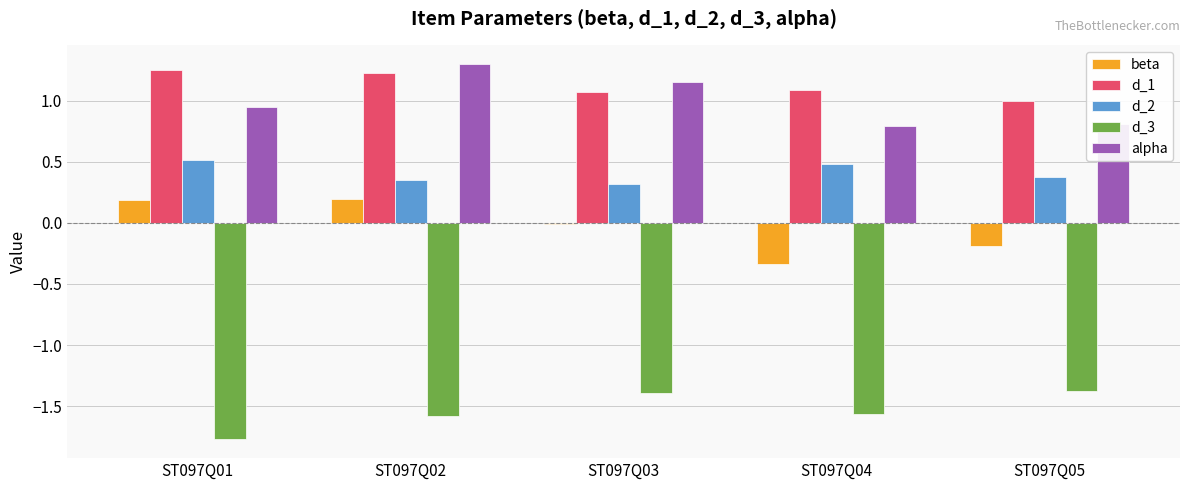

What is the sum of the d_3 values at ST097Q02 and ST097Q01?

-3.3